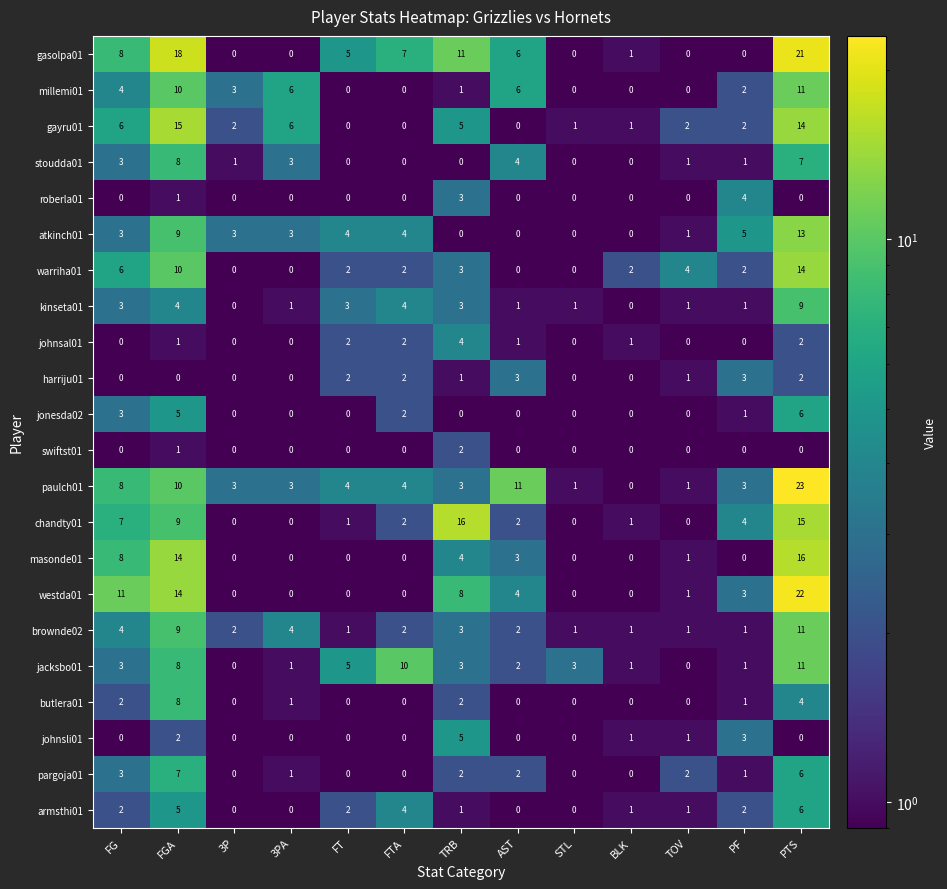

Is it true that johnsli01 equals 2 at FGA?

True